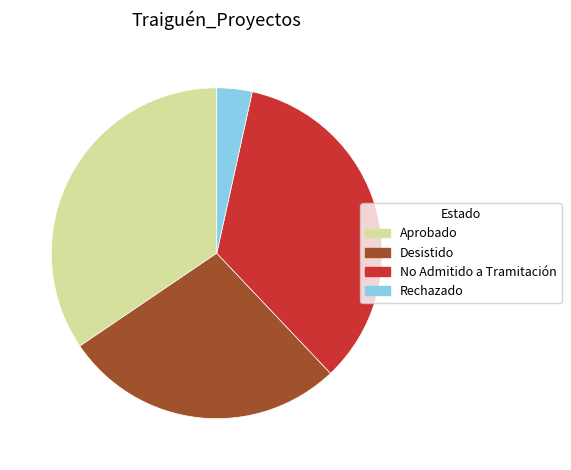

Do Desistido and No Admitido a Tramitación together represent more than half of the pie?

Yes